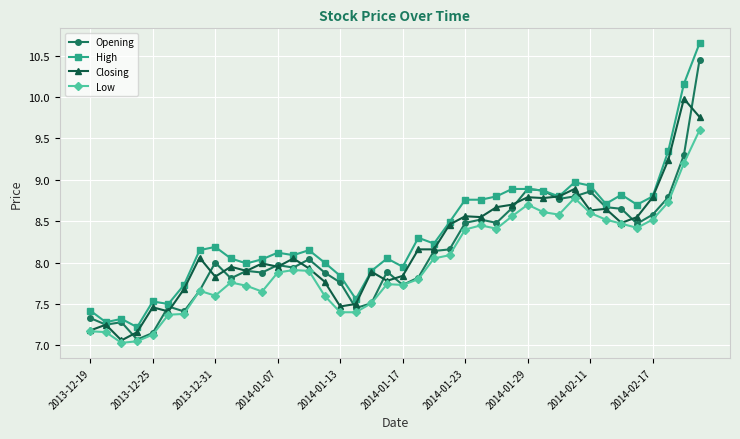

True or false: High has more than 2 points higher than both neighbors.

True